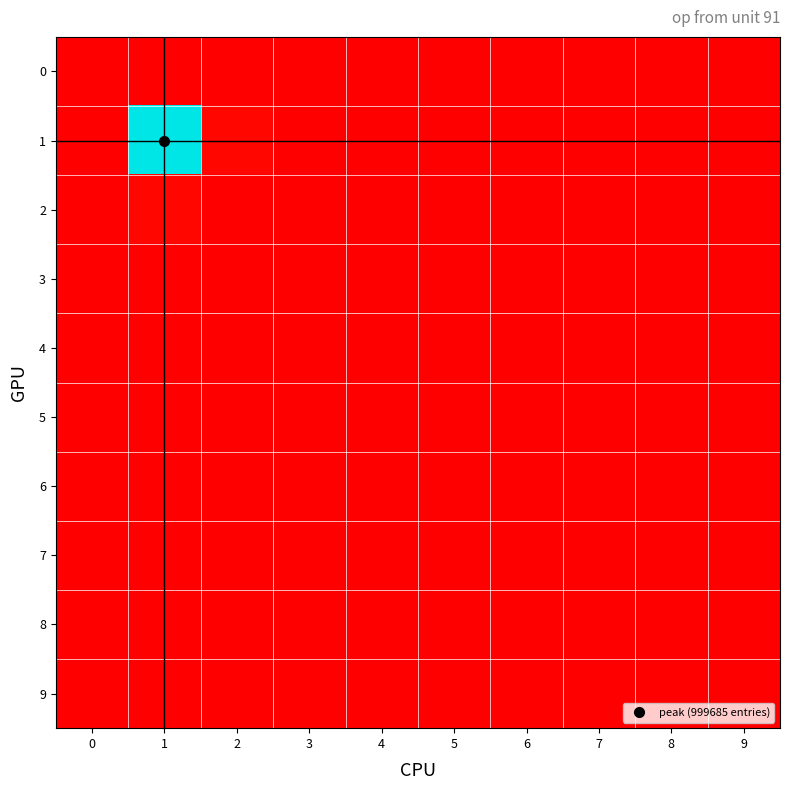

Reading right to left, transcribe all the data shown in this chart.

row_0: 0.0	0.0	0.0	0.0	0.0	0.0	0.0	0.0	0.0	0.0
row_1: 0.0	0.0	0.0	0.0	0.0	0.0	0.0	0.0	1.0	0.0
row_2: 0.0	0.0	0.0	0.0	0.0	0.0	0.0	0.0	0.0	0.0
row_3: 0.0	0.0	0.0	0.0	0.0	0.0	0.0	0.0	0.0	0.0
row_4: 0.0	0.0	0.0	0.0	0.0	0.0	0.0	0.0	0.0	0.0
row_5: 0.0	0.0	0.0	0.0	0.0	0.0	0.0	0.0	0.0	0.0
row_6: 0.0	0.0	0.0	0.0	0.0	0.0	0.0	0.0	0.0	0.0
row_7: 0.0	0.0	0.0	0.0	0.0	0.0	0.0	0.0	0.0	0.0
row_8: 0.0	0.0	0.0	0.0	0.0	0.0	0.0	0.0	0.0	0.0
row_9: 0.0	0.0	0.0	0.0	0.0	0.0	0.0	0.0	0.0	0.0